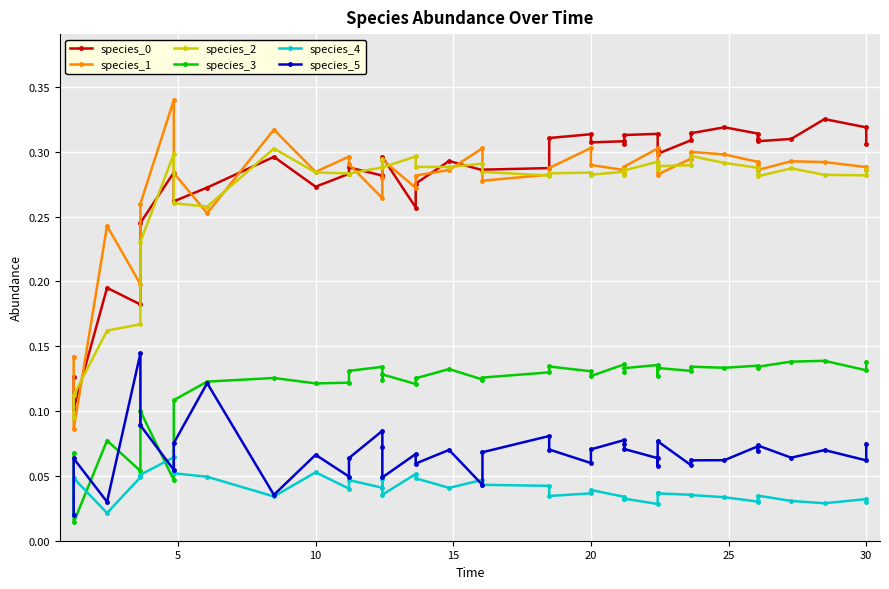

What is the difference between the maximum and minimum values in the species_3 series?

0.1